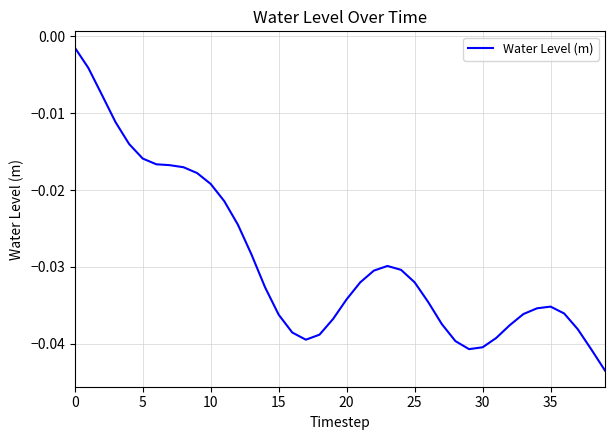

Which category has the lowest value across all series?

39